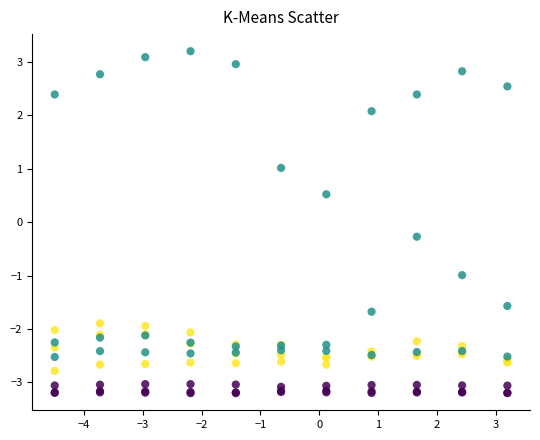

Across all series, what Y value is closest to 0?

-0.3